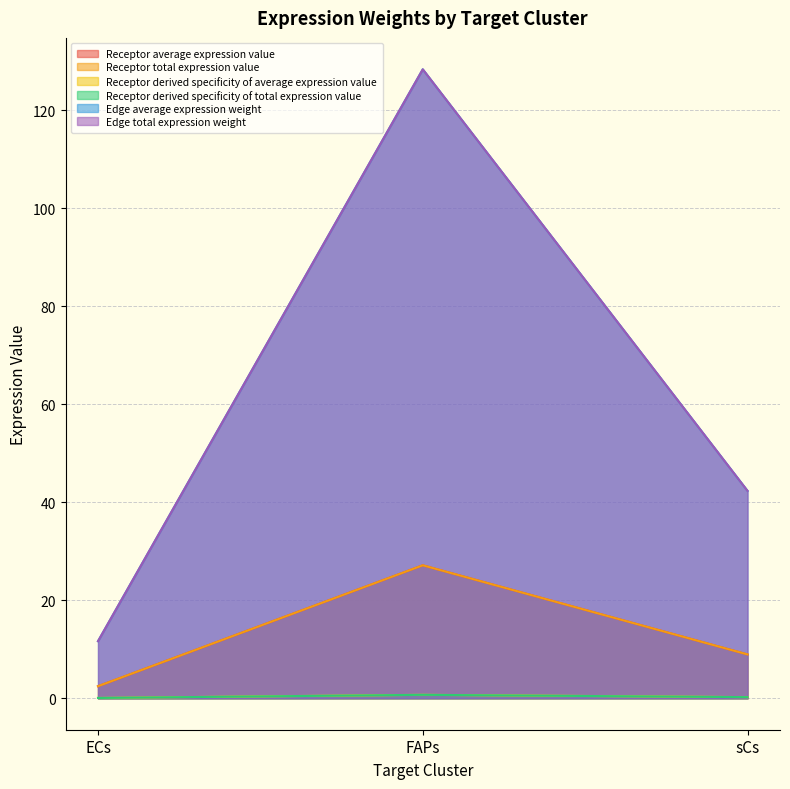

How many values in the Edge total expression weight series exceed 42?

2